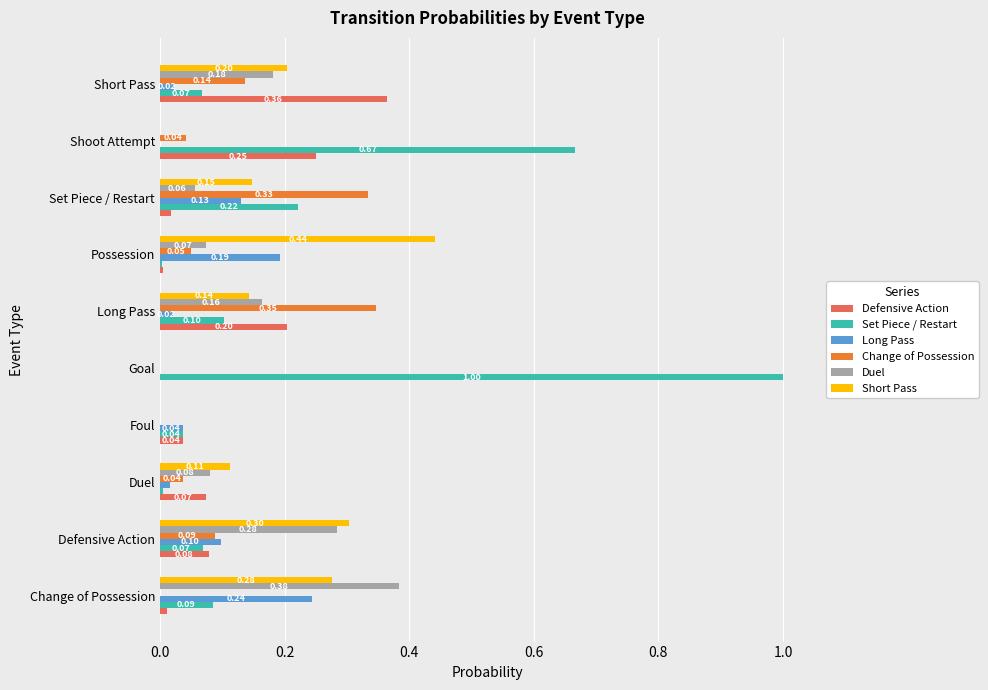

What is the sum of the Set Piece / Restart values at Change of Possession and Set Piece / Restart?

0.3